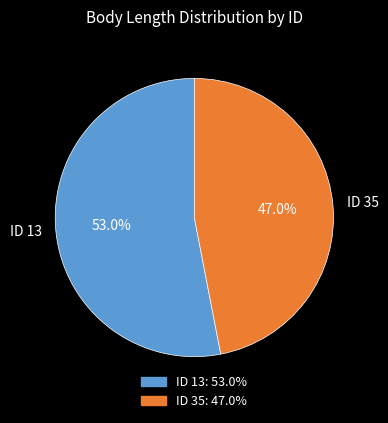

Which has a higher value, ID 13 or ID 35?

ID 13